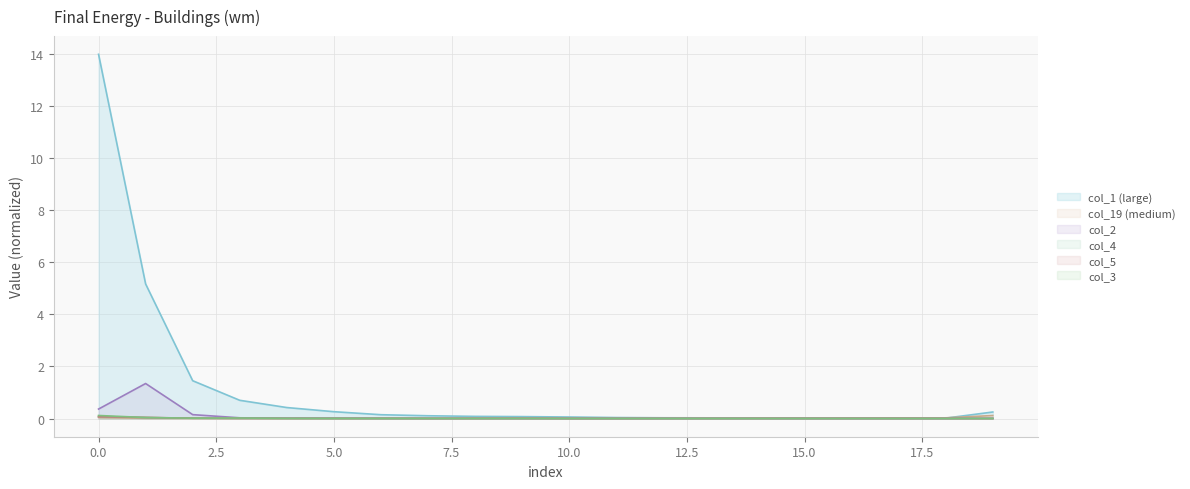

Reading left to right, extract all data points from this chart.

col_1: 0=14.0	1=5.2	2=1.5	3=0.7	4=0.4	5=0.3	6=0.1	7=0.1	8=0.1	9=0.1	10=0.1	11=0.0	12=0.0	13=0.0	14=0.0	15=0.0	16=0.0	17=0.0	18=0.0	19=0.3
col_19: 0=0.0	1=0.0	2=0.0	3=0.0	4=0.0	5=0.0	6=0.0	7=0.0	8=0.0	9=0.0	10=0.0	11=0.0	12=0.0	13=0.0	14=0.0	15=0.0	16=0.0	17=0.0	18=0.0	19=0.1
col_2: 0=0.4	1=1.3	2=0.1	3=0.0	4=0.0	5=0.0	6=0.0	7=0.0	8=0.0	9=0.0	10=0.0	11=0.0	12=0.0	13=0.0	14=0.0	15=0.0	16=0.0	17=0.0	18=0.0	19=0.0
col_4: 0=0.1	1=0.0	2=0.0	3=0.0	4=0.0	5=0.0	6=0.0	7=0.0	8=0.0	9=0.0	10=0.0	11=0.0	12=0.0	13=0.0	14=0.0	15=0.0	16=0.0	17=0.0	18=0.0	19=0.0
col_5: 0=0.1	1=0.0	2=0.0	3=0.0	4=0.0	5=0.0	6=0.0	7=0.0	8=0.0	9=0.0	10=0.0	11=0.0	12=0.0	13=0.0	14=0.0	15=0.0	16=0.0	17=0.0	18=0.0	19=0.0
col_3: 0=0.1	1=0.0	2=0.0	3=0.0	4=0.0	5=0.0	6=0.0	7=0.0	8=0.0	9=0.0	10=0.0	11=0.0	12=0.0	13=0.0	14=0.0	15=0.0	16=0.0	17=0.0	18=0.0	19=0.0